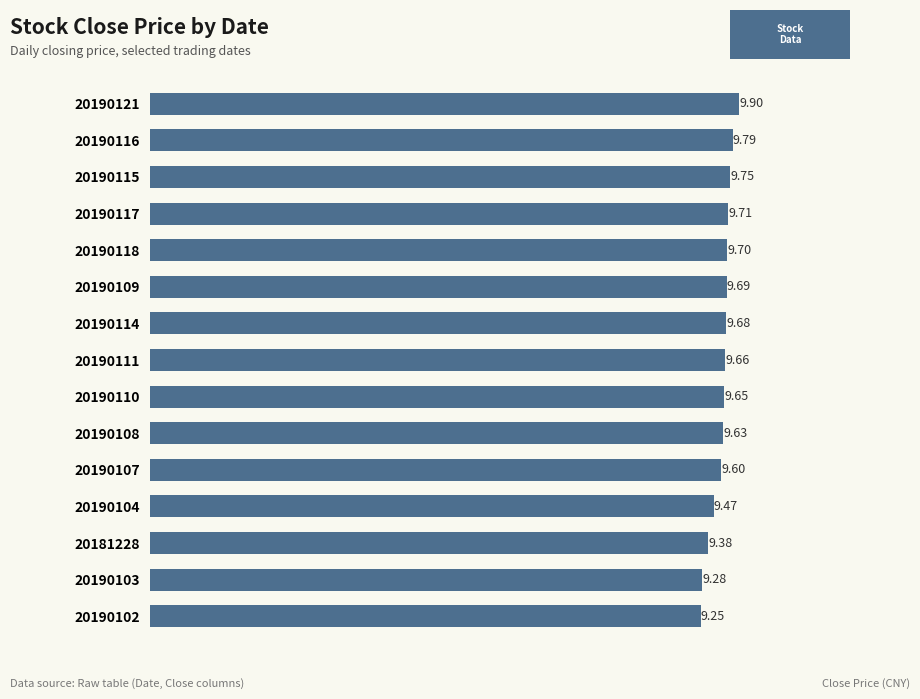

Which label corresponds to the smallest value in the chart?

20190102